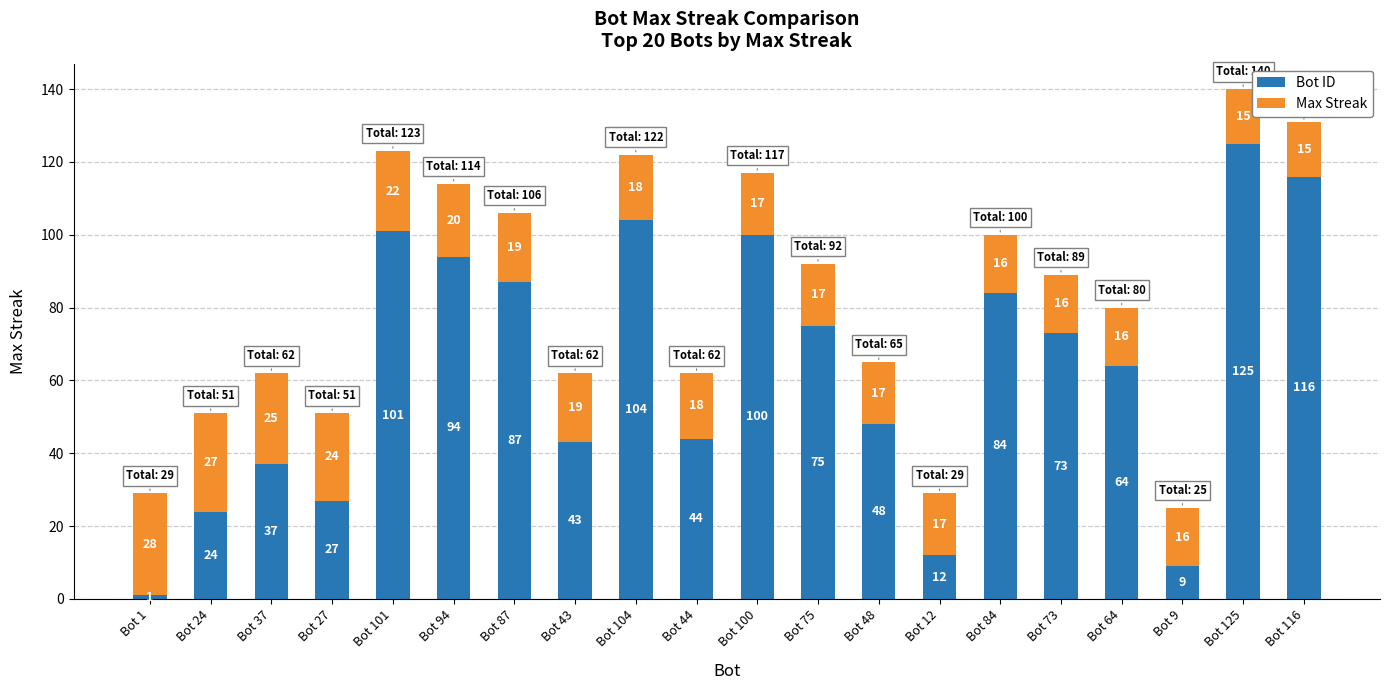

What is the difference between the maximum and minimum values in the Bot ID series?

124